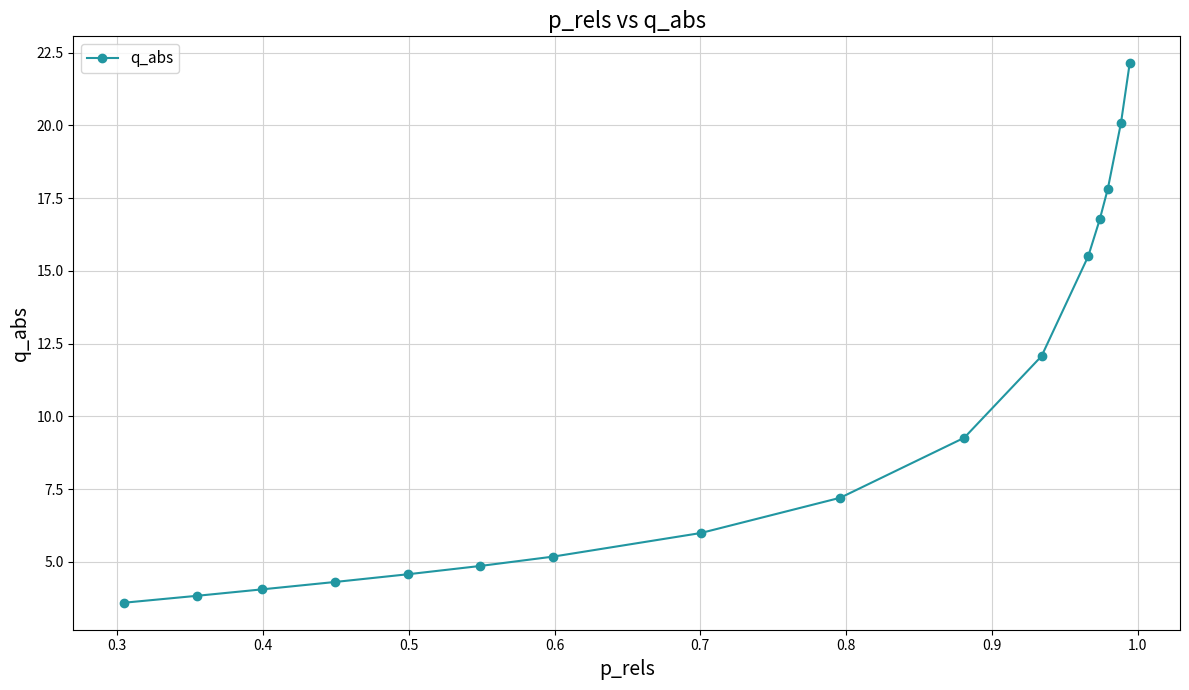

What is the smallest value displayed?

3.6